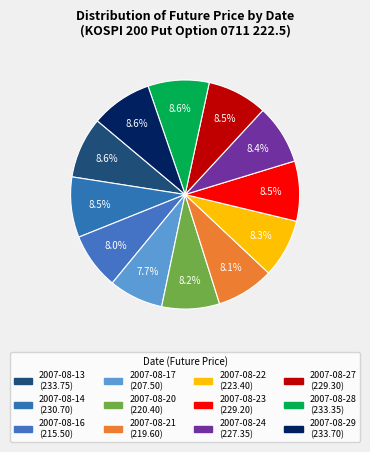

To the nearest percent, what portion does 2007-08-16 represent?

8%